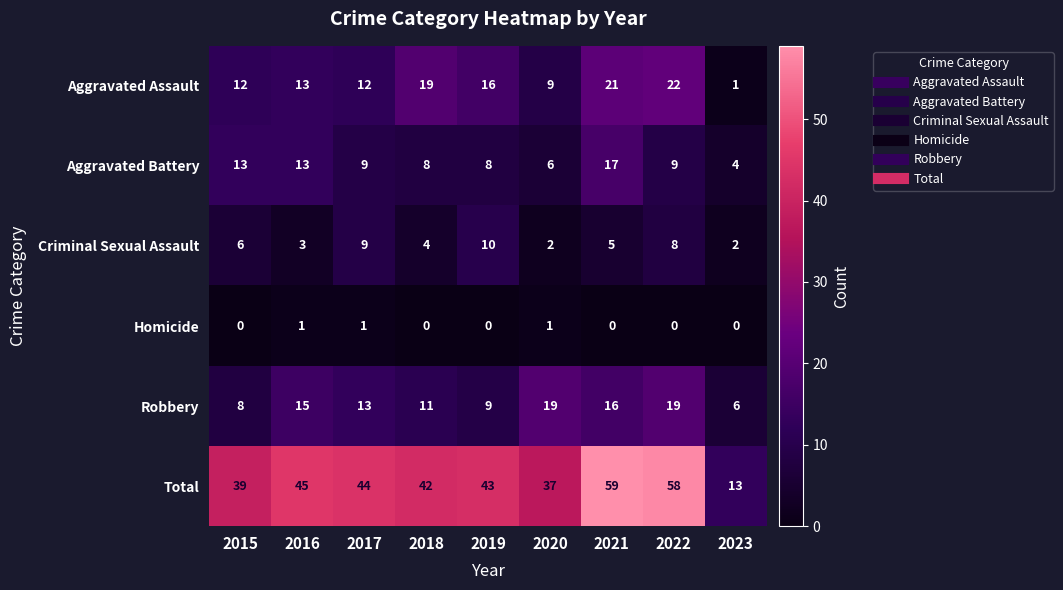

At how many categories does at least one series exceed 20?

8